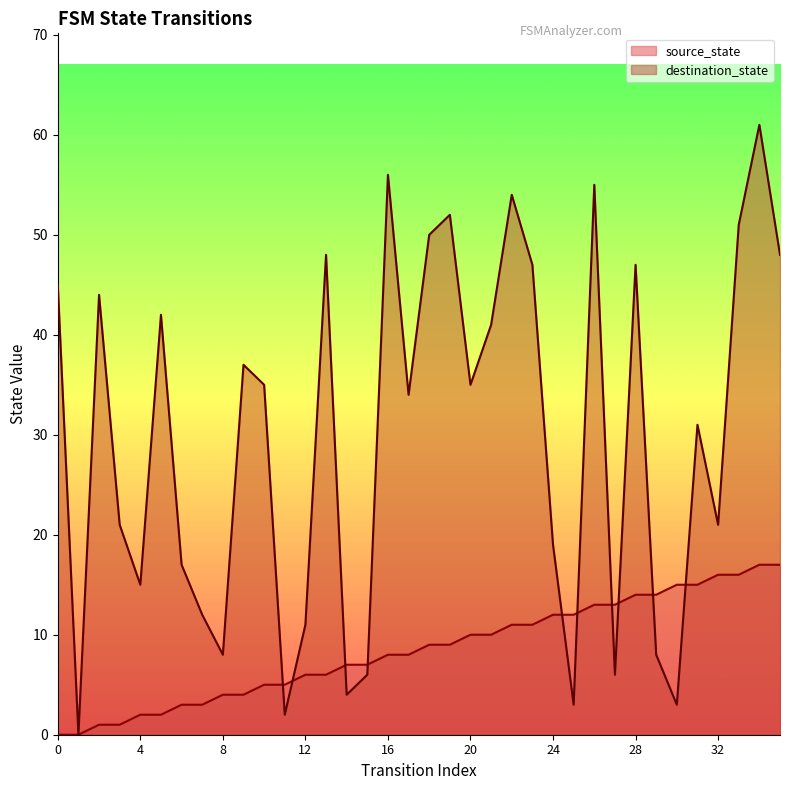

What are all the series names shown in the legend?

source_state, destination_state